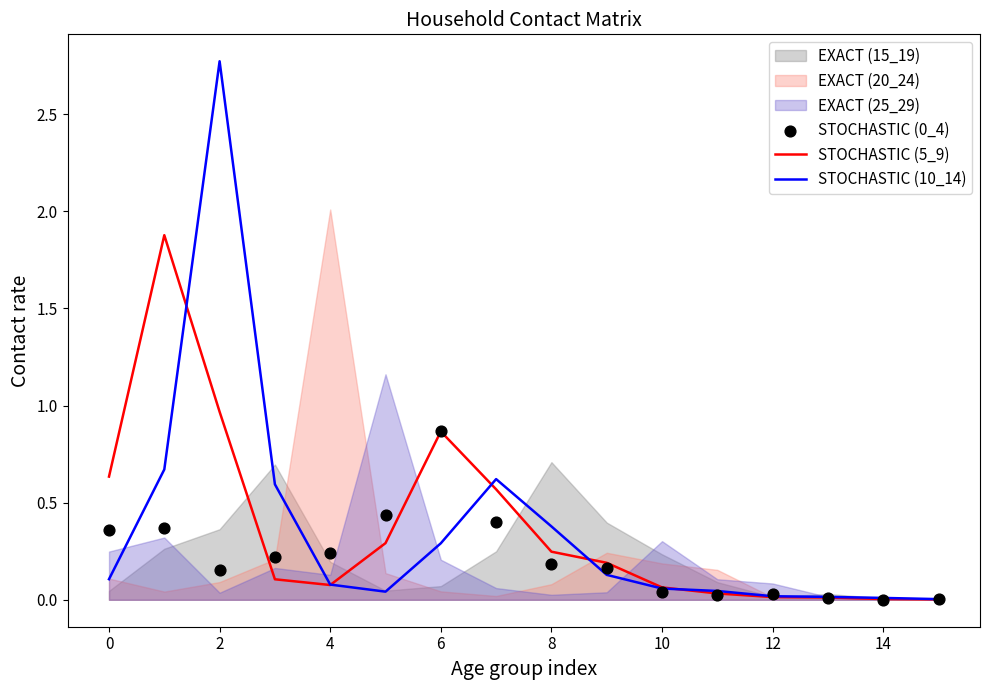

Which series has the largest total across all categories?

STOCHASTIC (5_9)